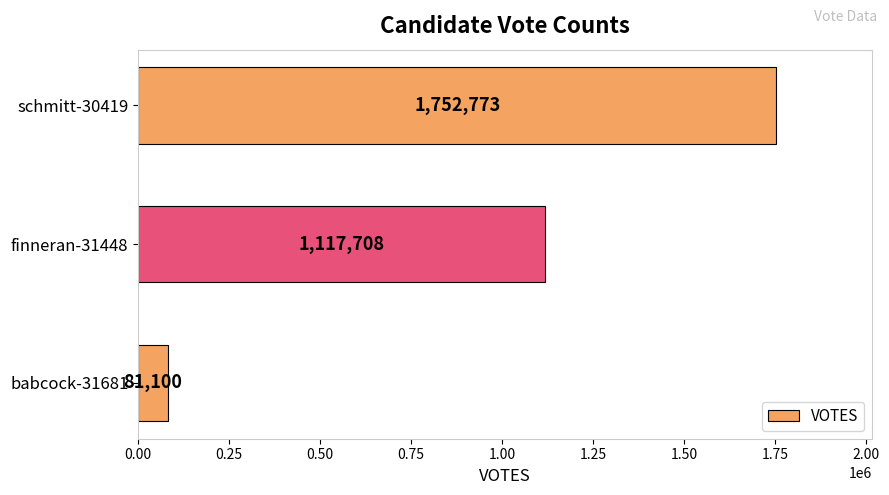

Reading bottom to top, transcribe all the data shown in this chart.

81100	1117708	1752773